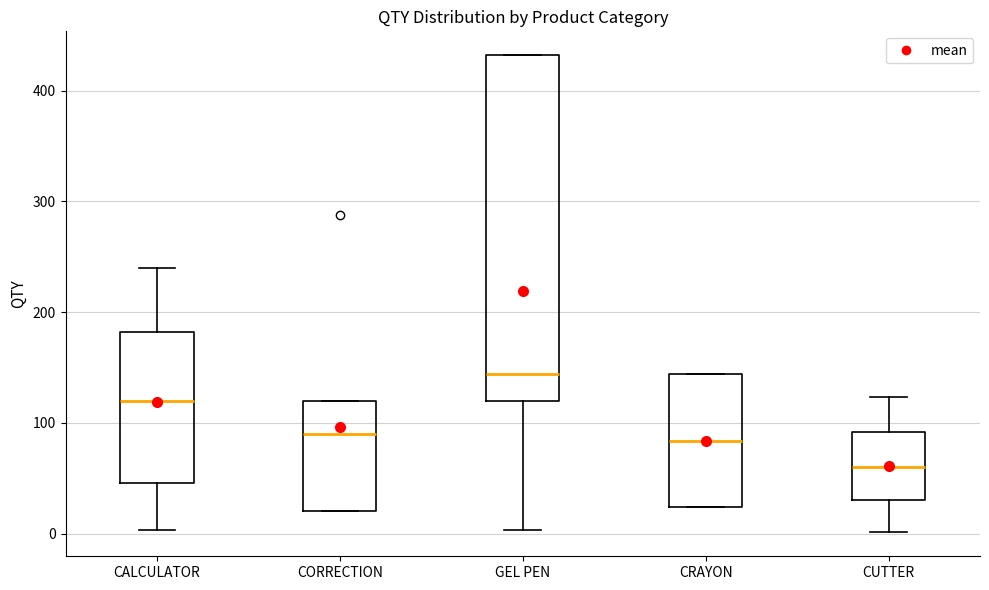

Where does the median line of the box for GEL PEN sit on the y-axis? The values are not printed on the chart, so give them approximately, as read against the axis.

140